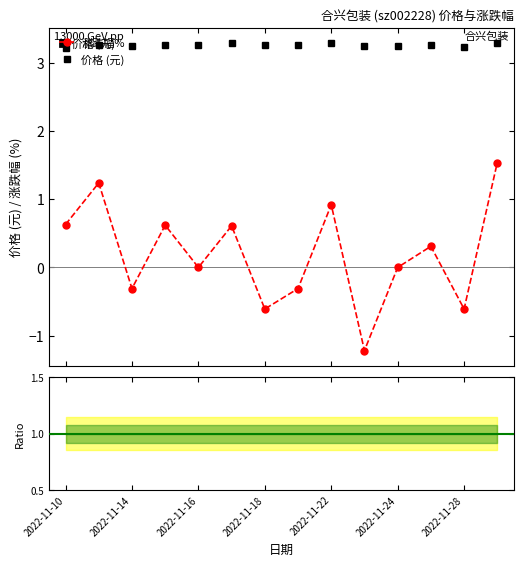

What is the highest value of the 价格 (元) series?

3.3